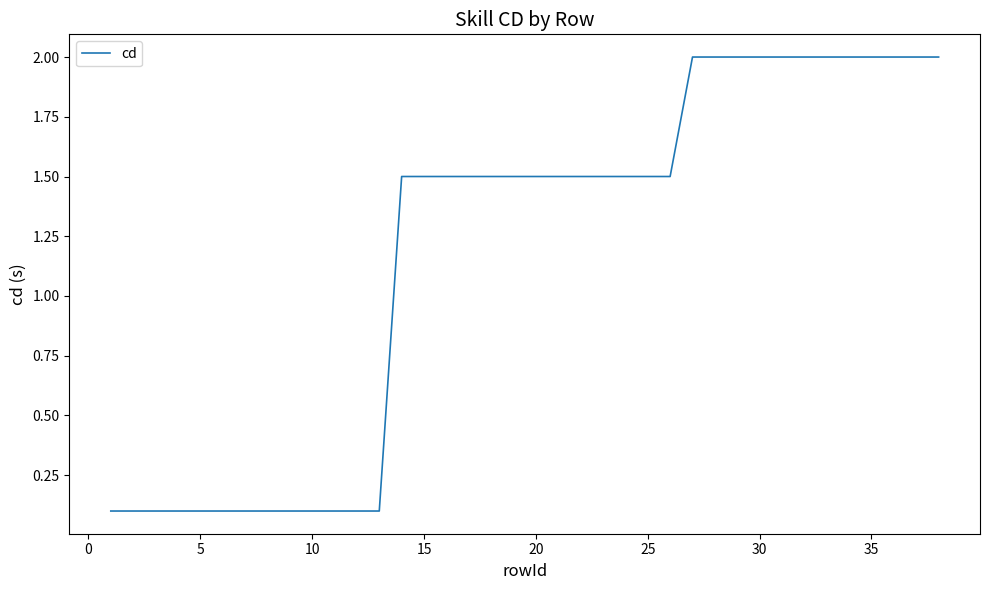

What is the difference between the maximum and minimum values?

1.9